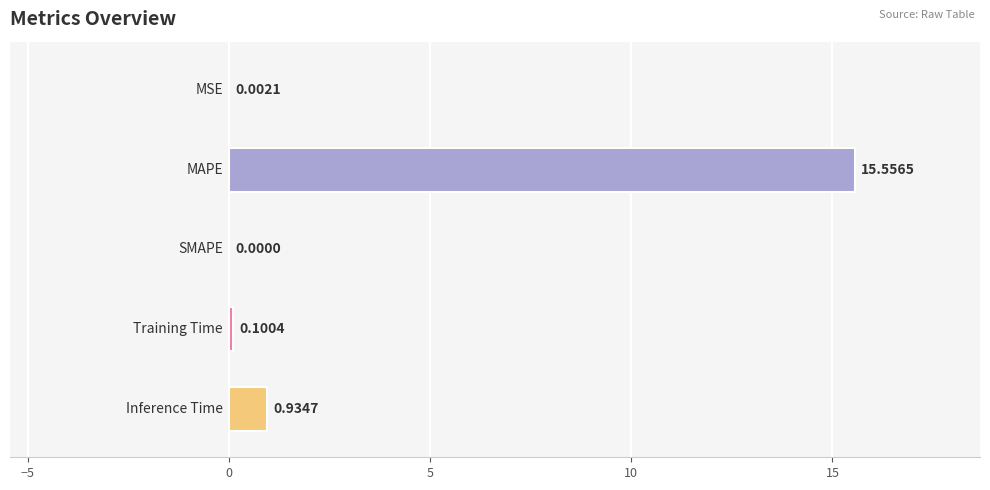

What is the sum of all values?

16.6